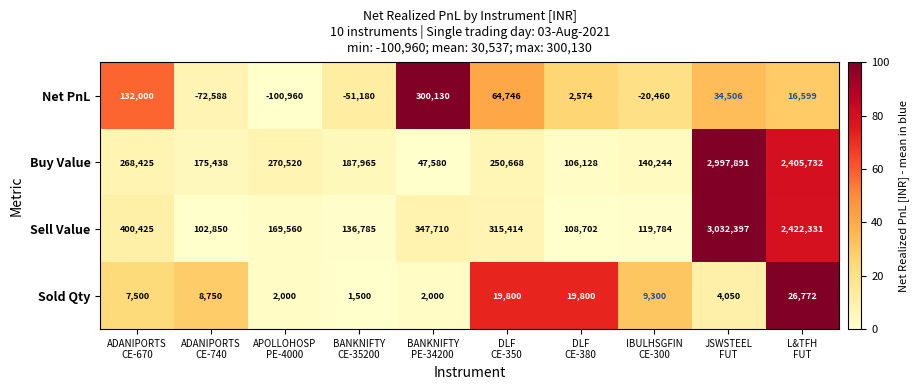

Which series has the largest range (max minus min)?

Buy Value